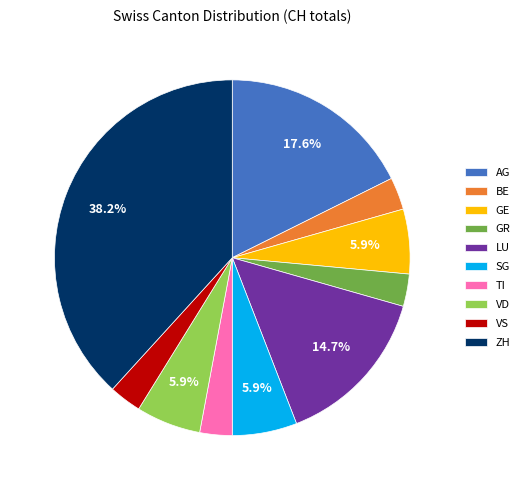

Is ZH the majority of the pie?

No